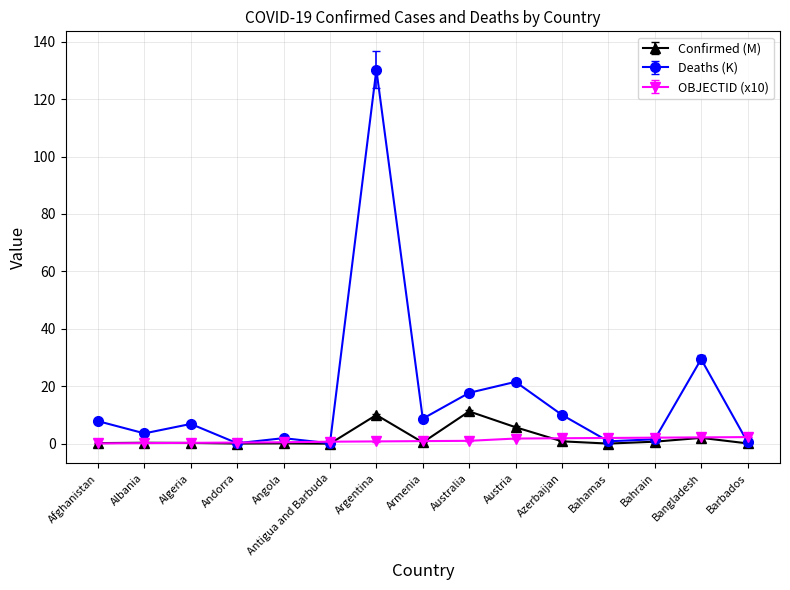

The Confirmed (M) series shows 0.7 at Bahrain. True or false?

True